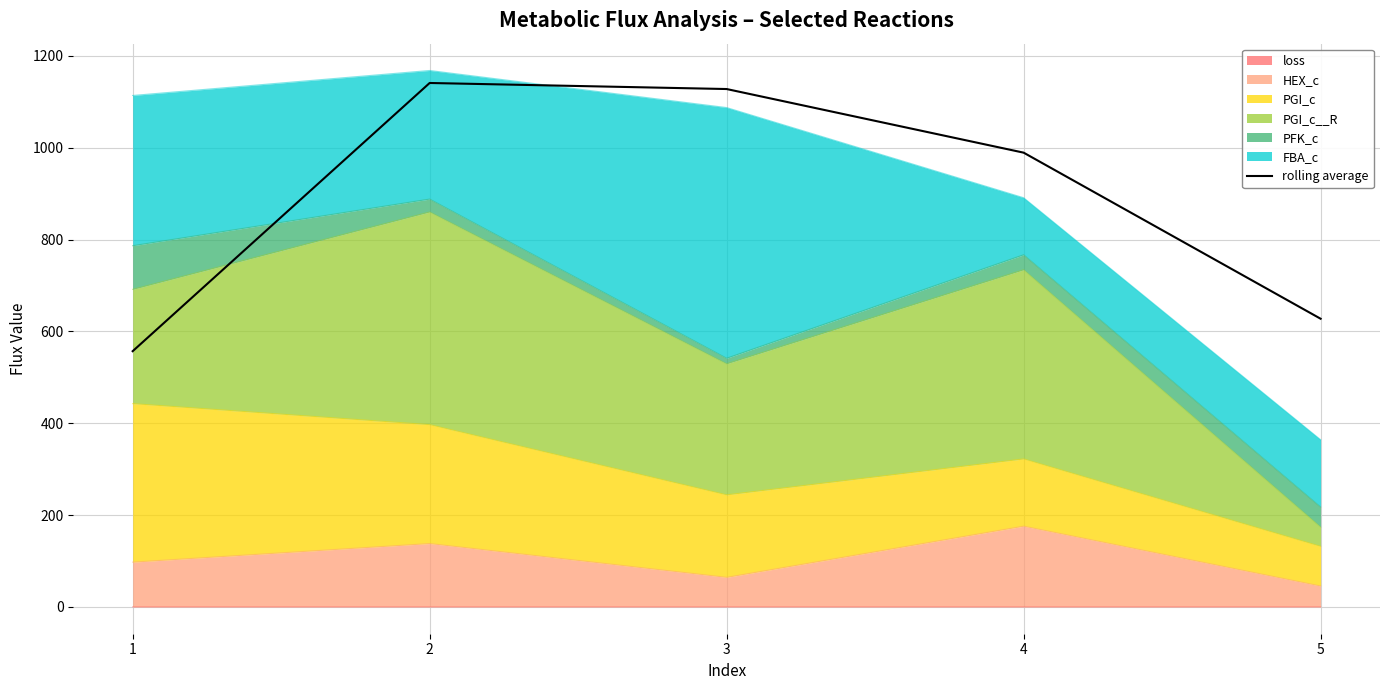

True or false: there are more than 1 points higher than both neighbors.

False